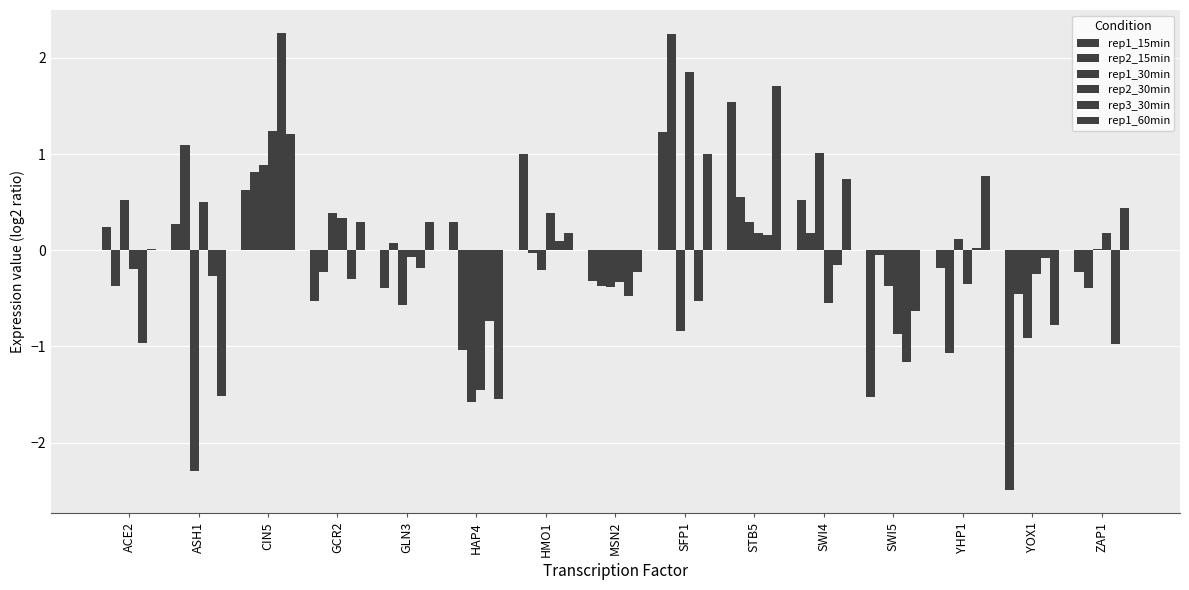

Which label corresponds to the largest value in the chart?

CIN5